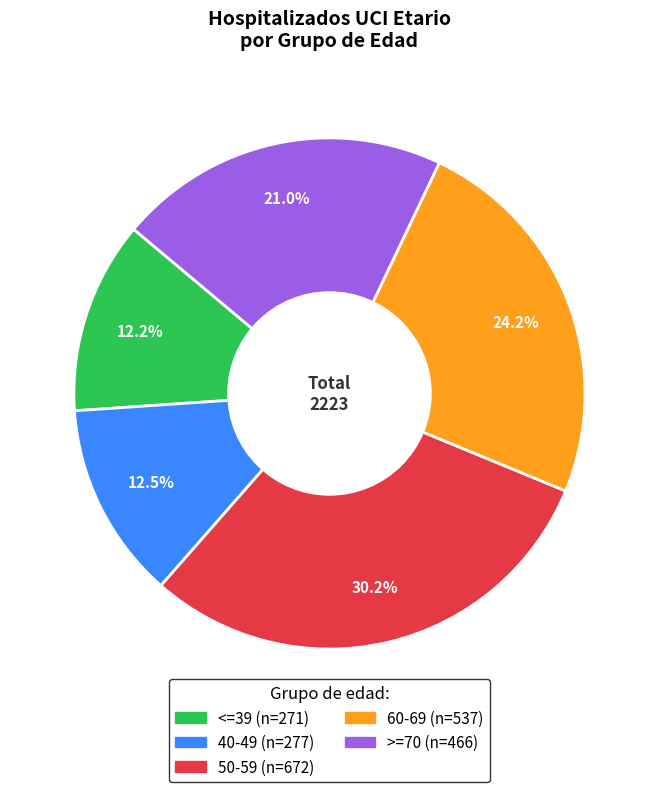

What is the ratio of the value at 50-59 to the value at >=70?

1.4